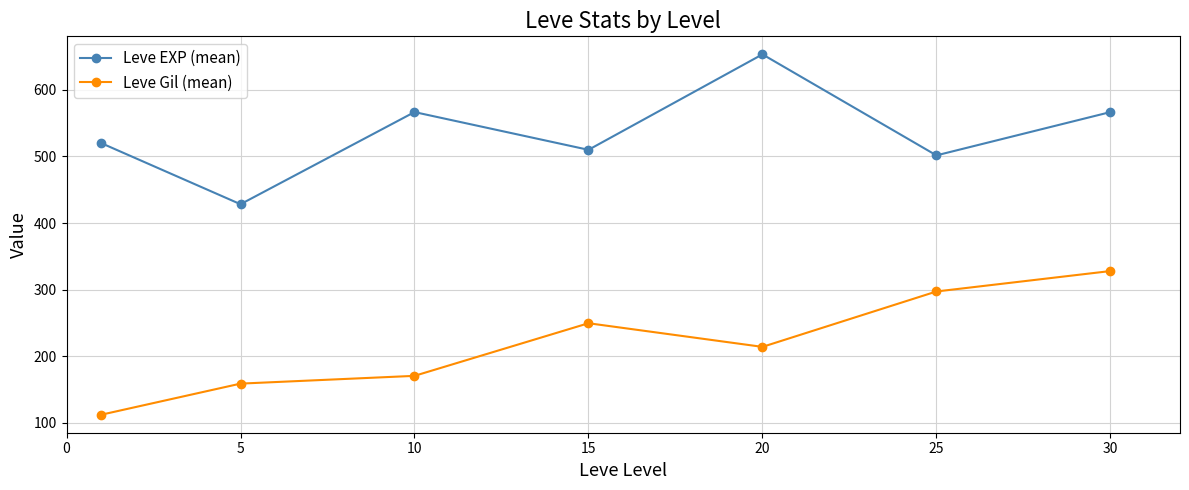

Reading right to left, list all the values displayed in this chart.

Leve EXP (mean): 566.7	501.7	653.3	510.0	566.7	428.3	520.0
Leve Gil (mean): 328.0	297.3	214.2	249.7	170.7	159.0	112.3